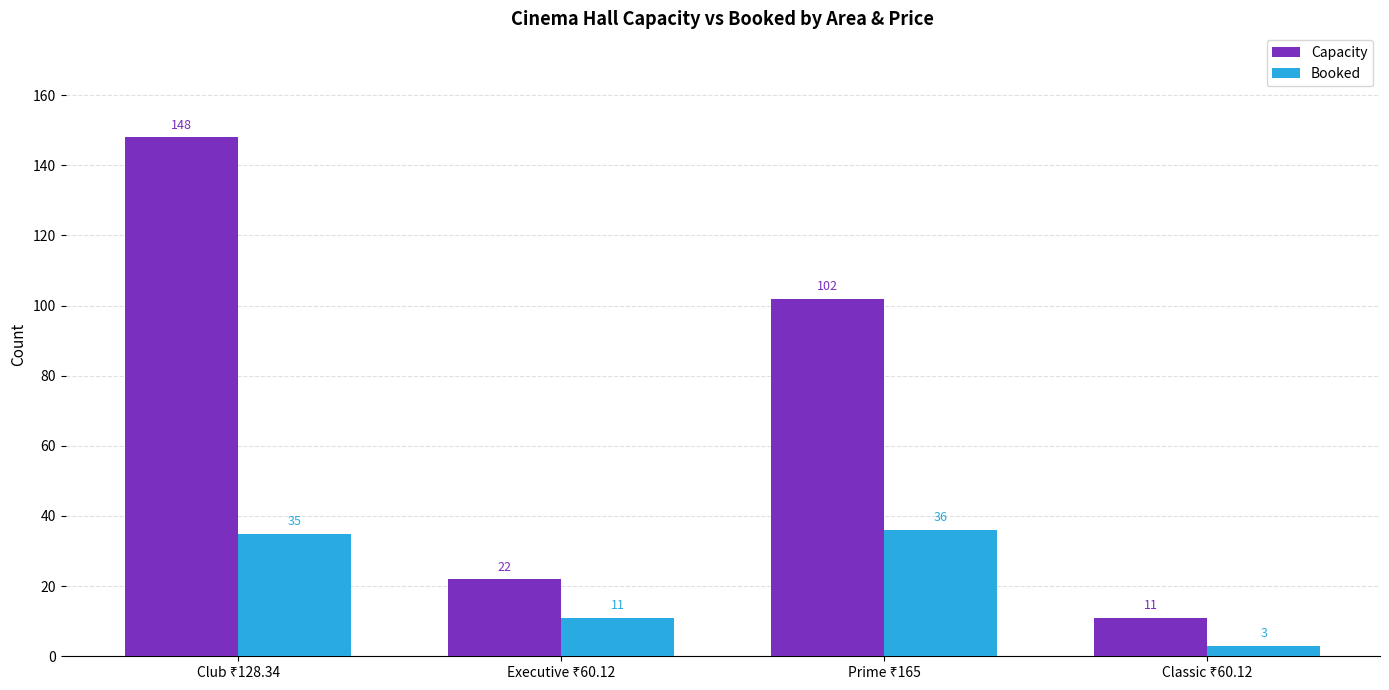

What is the average value of the Booked series?

21